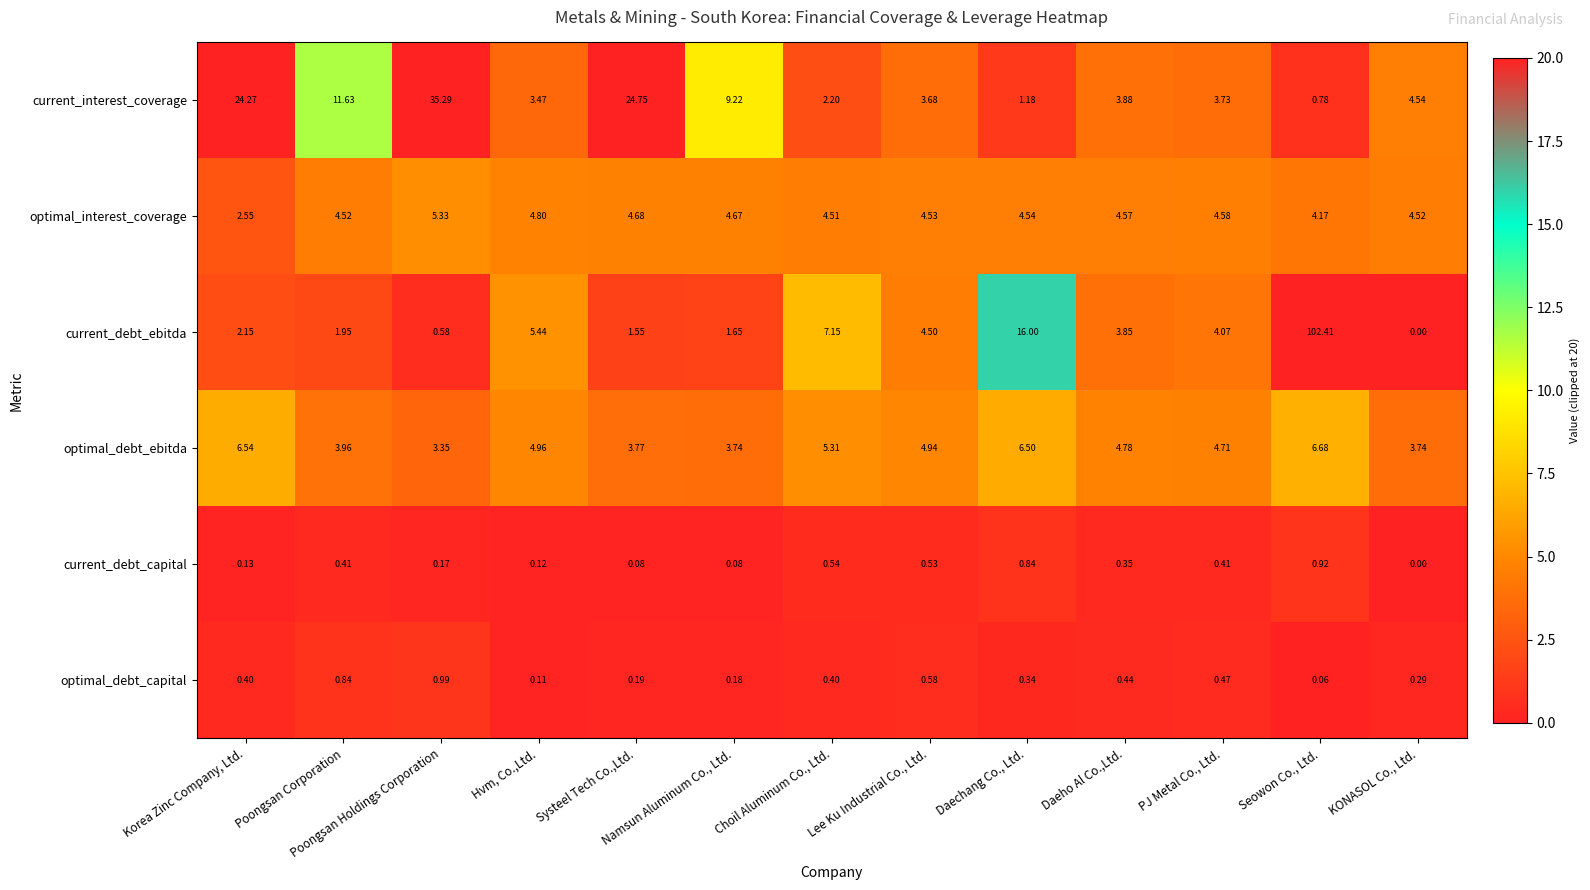

Which series has the largest total across all categories?

current_debt_ebitda